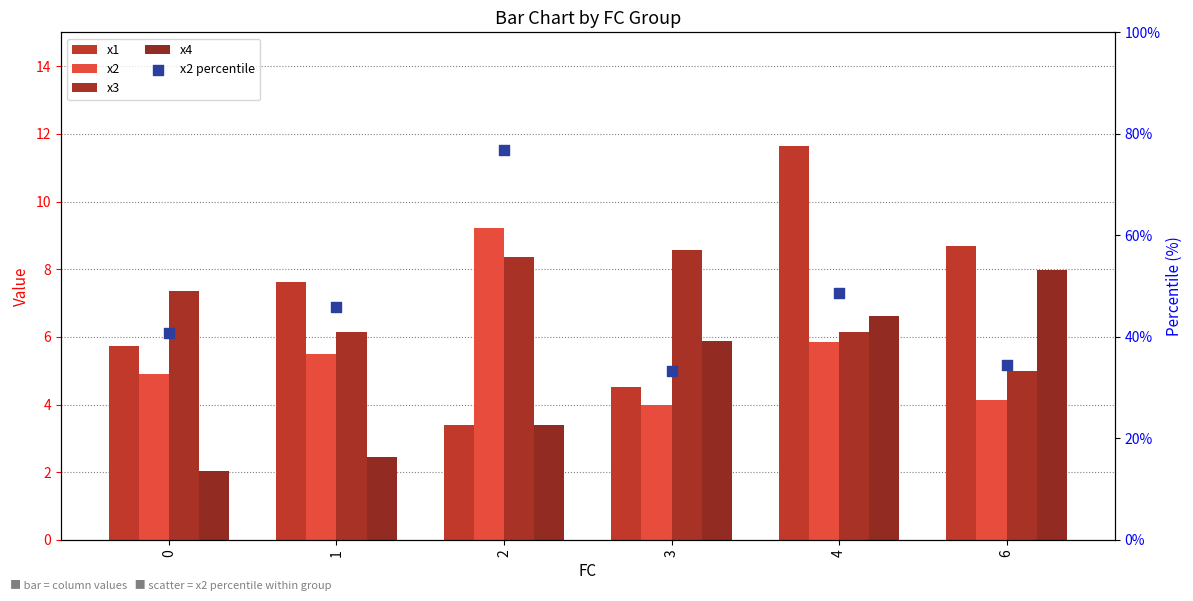

At which category is the sum across all series the highest?

2